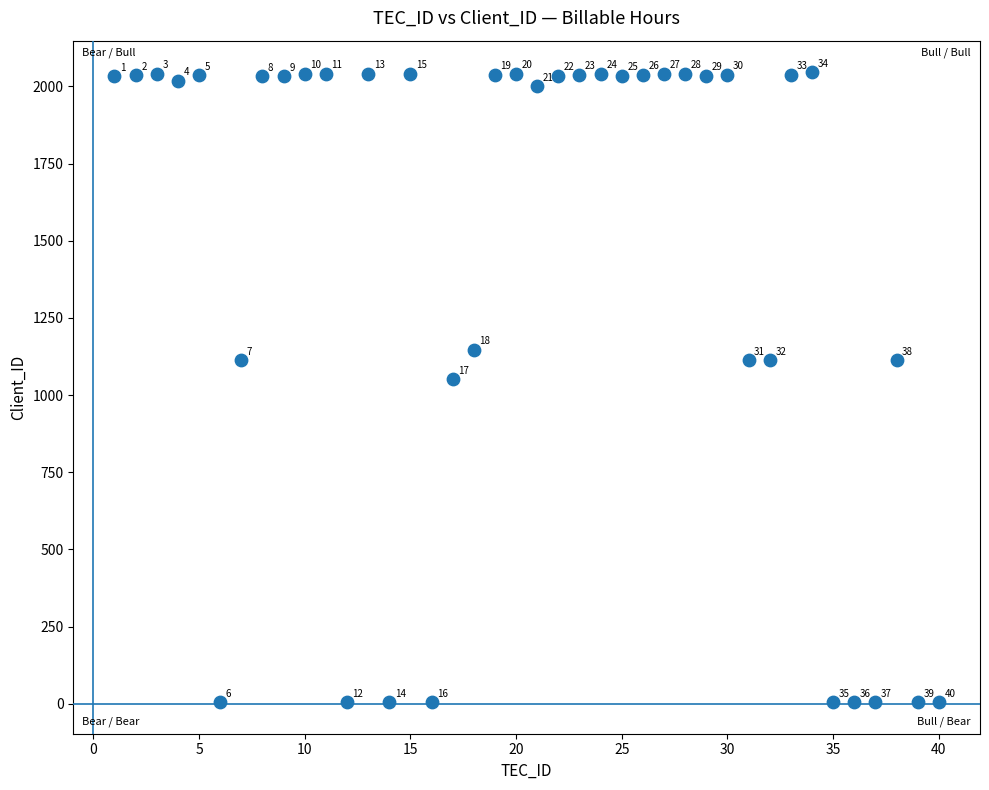

What Y value in the scatter plot is closest to 1025?

1051